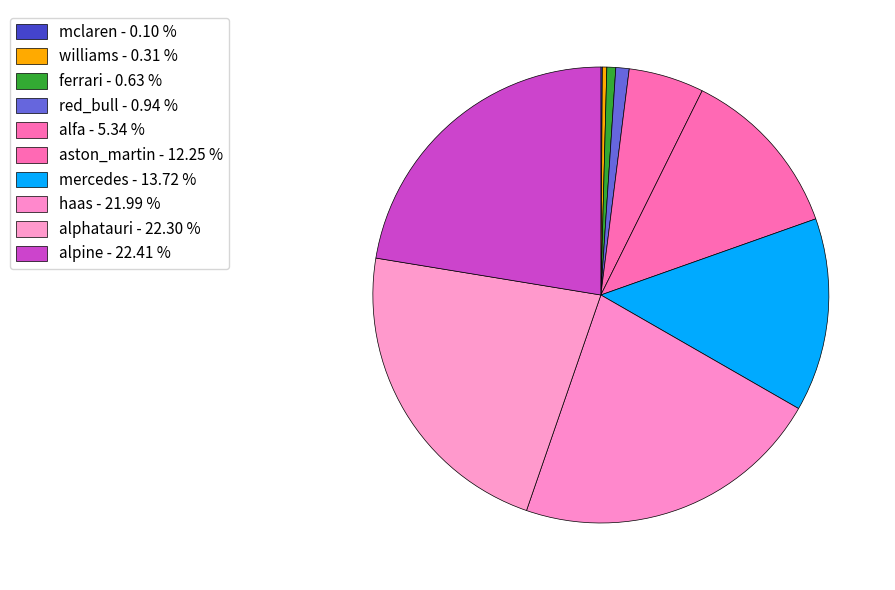

What is the total percentage of red_bull and alfa?

6.3%